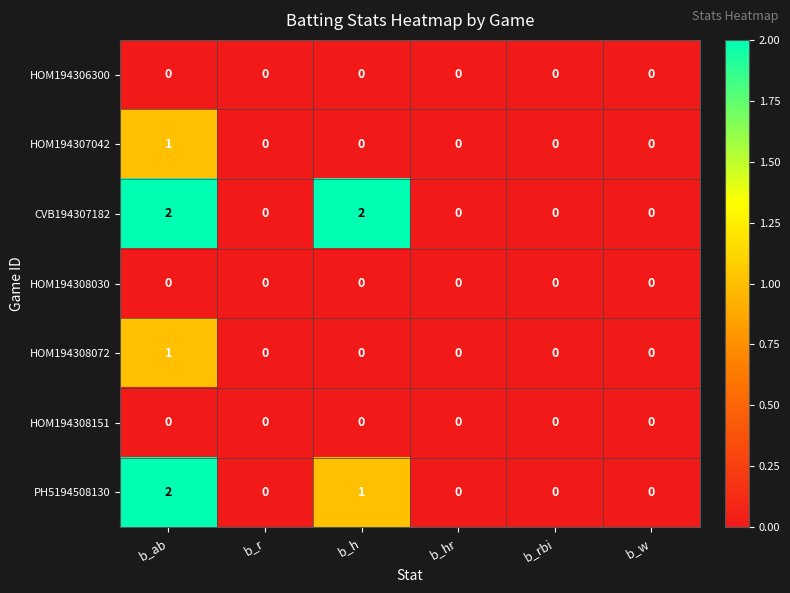

What is the total value across all series at b_ab?

6